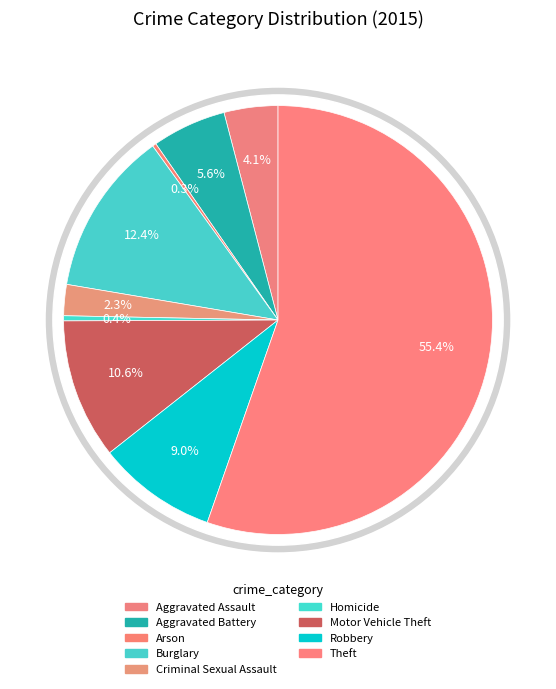

What is the ratio of the value at Motor Vehicle Theft to the value at Aggravated Assault?

2.6